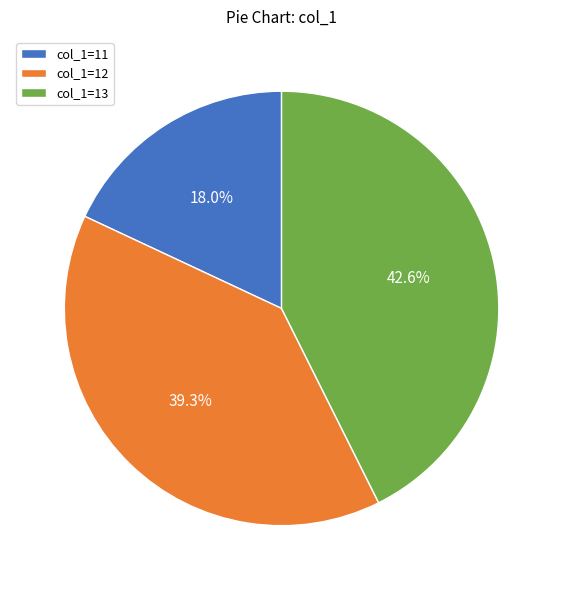

Count the number of slices in the pie.

3